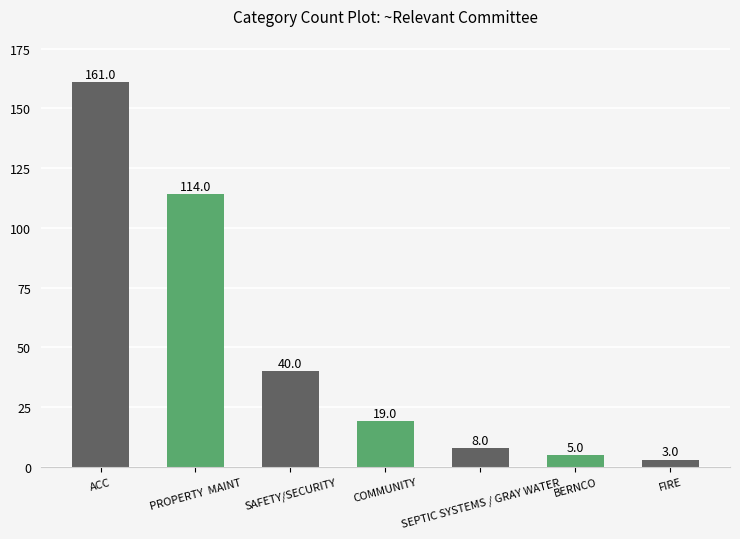

The value at ACC is 102. True or false?

False